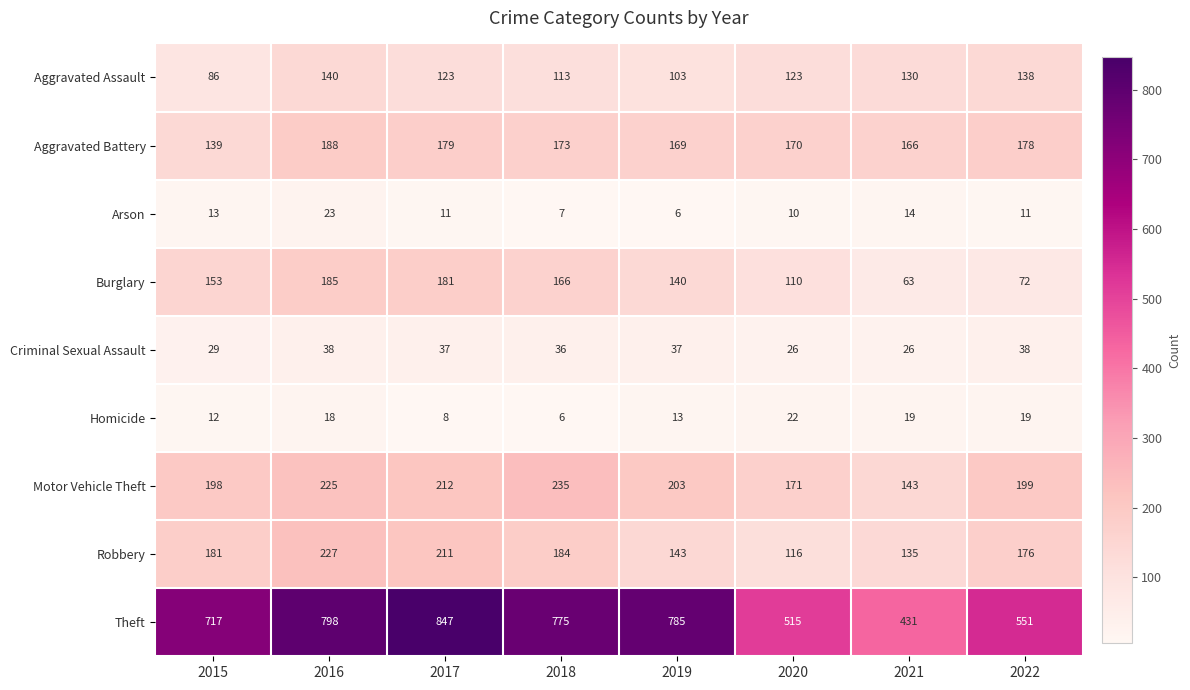

The value of Aggravated Battery at 2022 is 310. True or false?

False